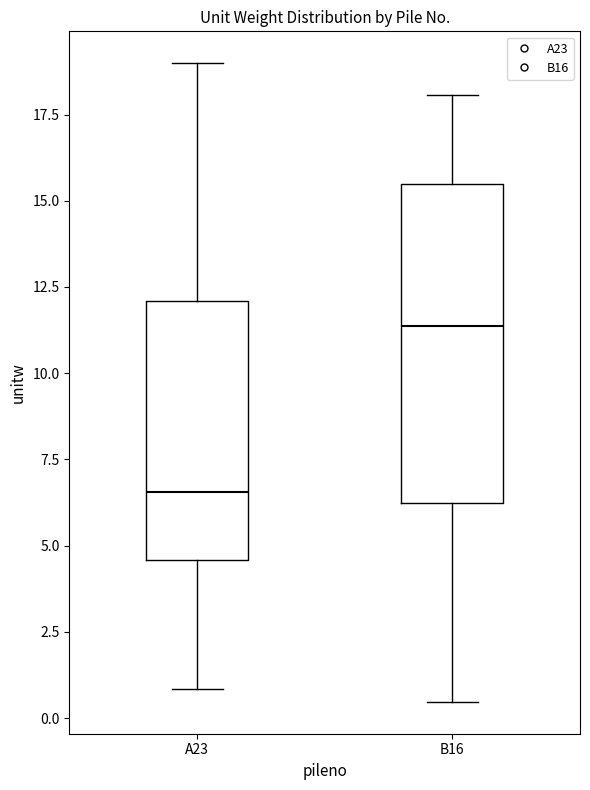

Where is the lower edge of the box for A23 on the y-axis? The values are not printed on the chart, so give them approximately, as read against the axis.

4.5